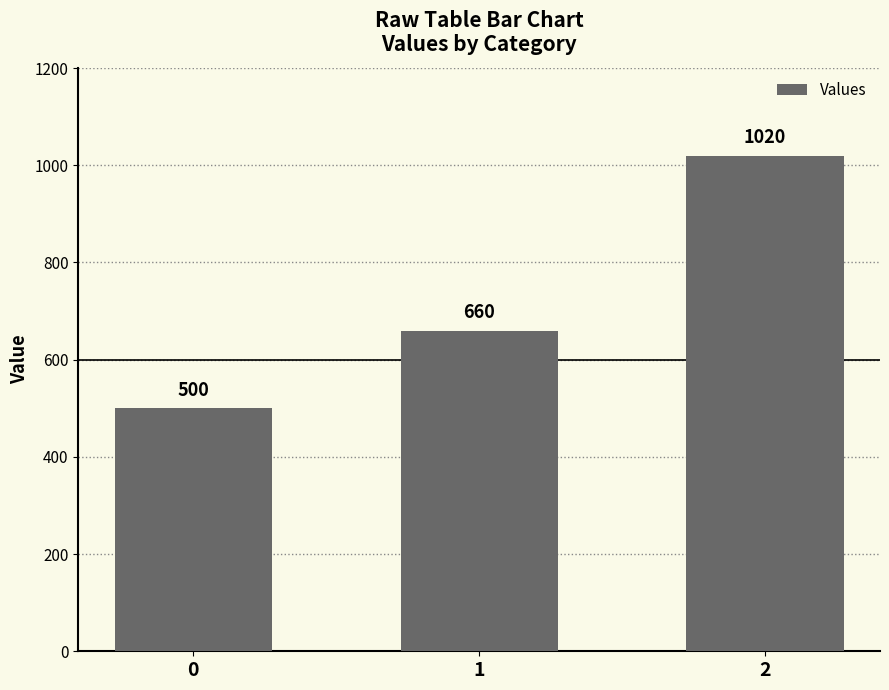

Between 2 and 0, which is larger?

2